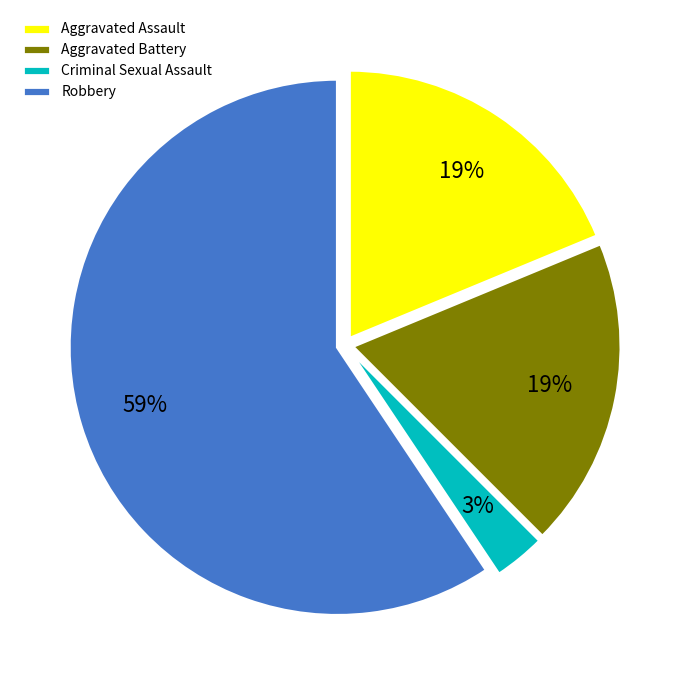

Is the sum of Aggravated Battery and Robbery greater than half?

Yes